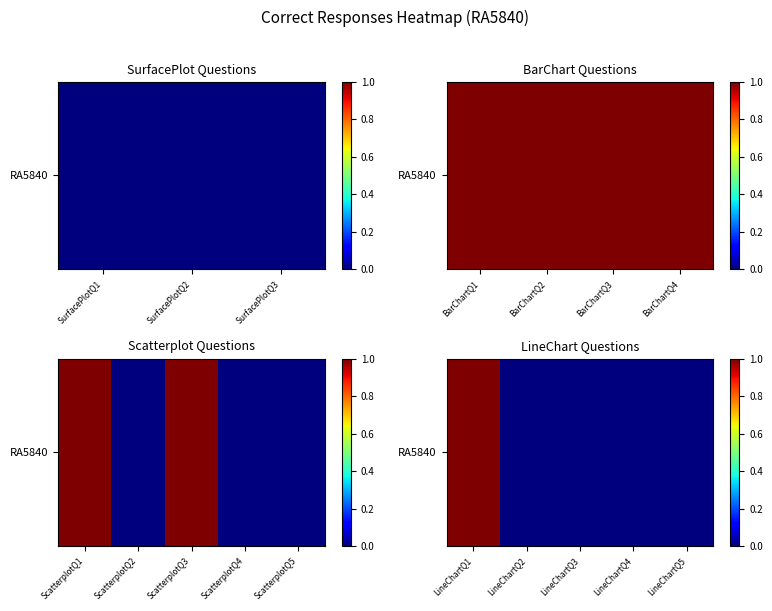

Which has a higher value, LineChartQ1 or LineChartQ2?

LineChartQ1